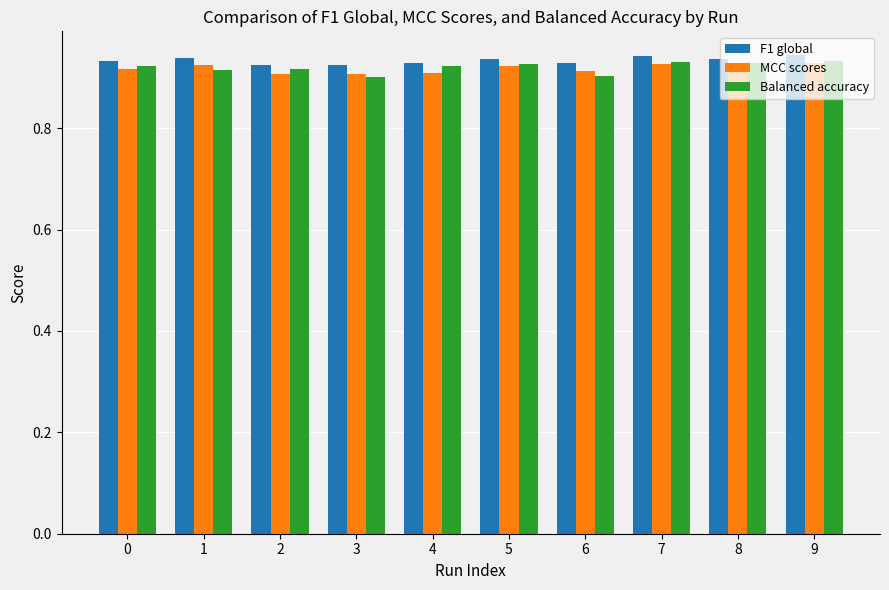

How many F1 global values are between 0 and 1?

10